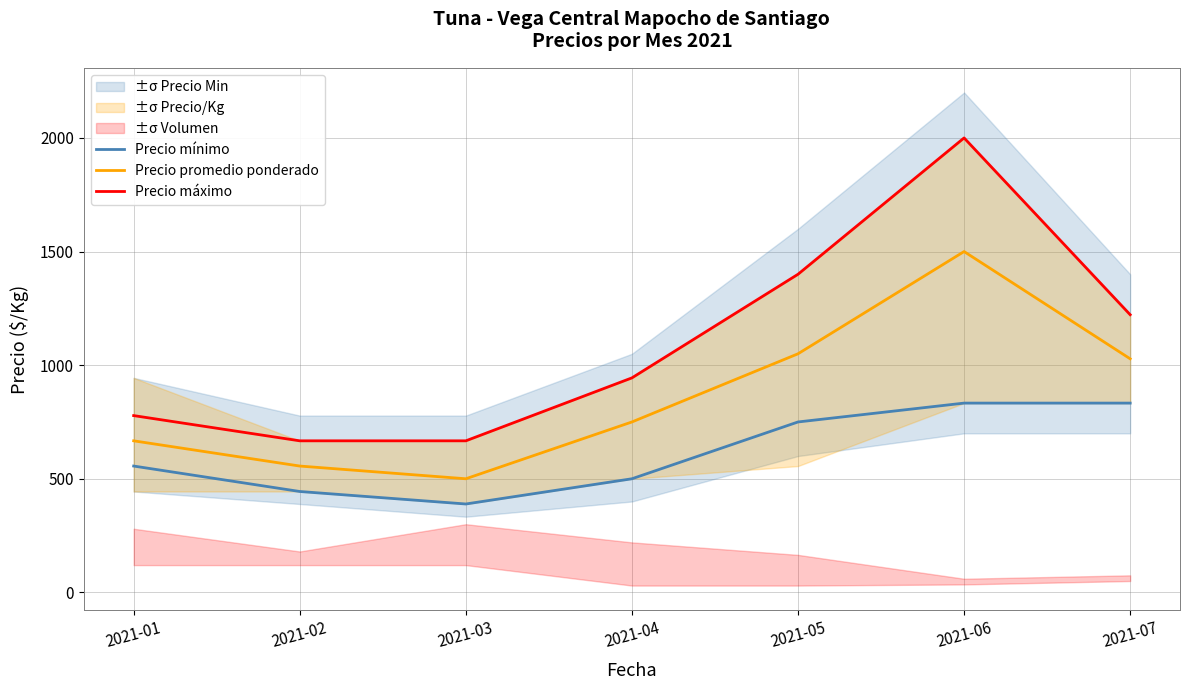

Rank the series at 2021-06 from lowest to highest value.

Precio mínimo, Precio promedio ponderado, Precio máximo